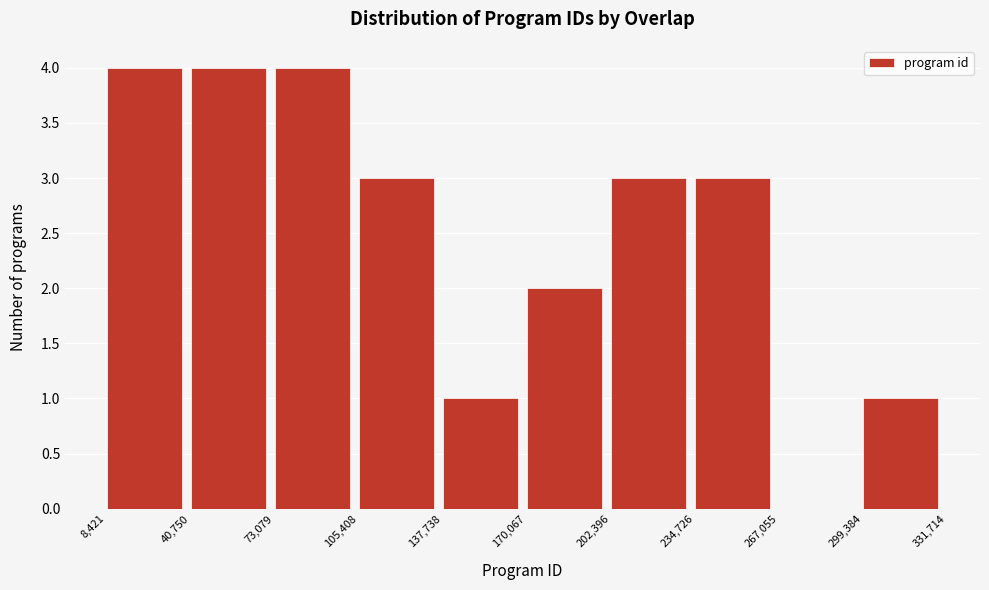

Reading left to right, transcribe this chart: for each bar, give the range it covers on the x-axis and its height. The values are not printed on the chart, so give them approximately, as read against the axis.

8,421 to 40,750: 4
40,750 to 73,079: 4
73,079 to 105,408: 4
105,408 to 137,738: 3
137,738 to 170,067: 1
170,067 to 202,396: 2
202,396 to 234,726: 3
234,726 to 267,055: 3
267,055 to 299,384: 0
299,384 to 331,714: 1